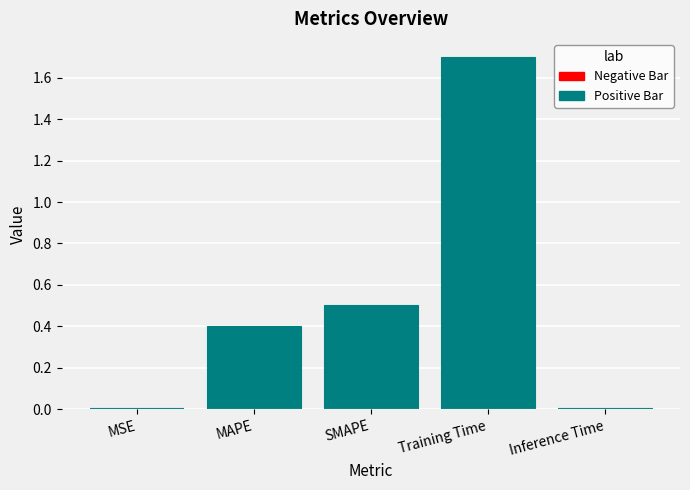

What is the difference between the second highest and second lowest values?

0.5